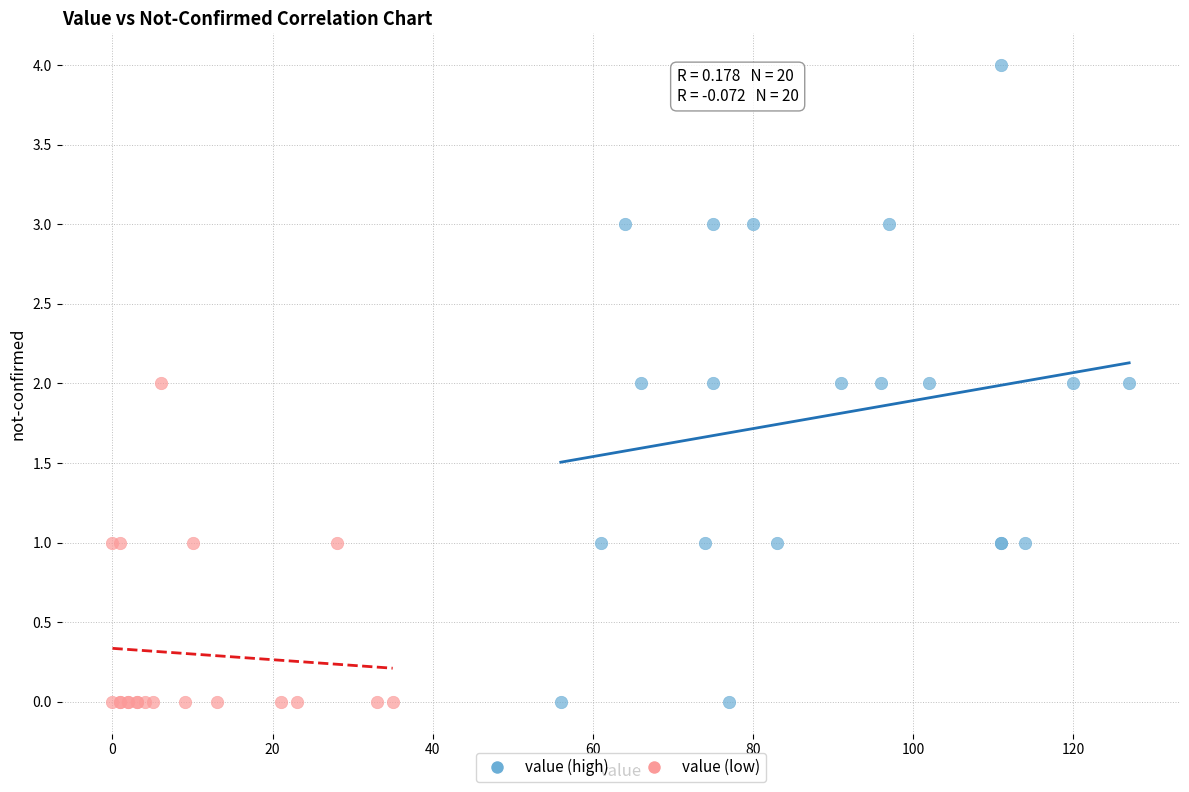

Which series contains the highest Y value?

value (high)